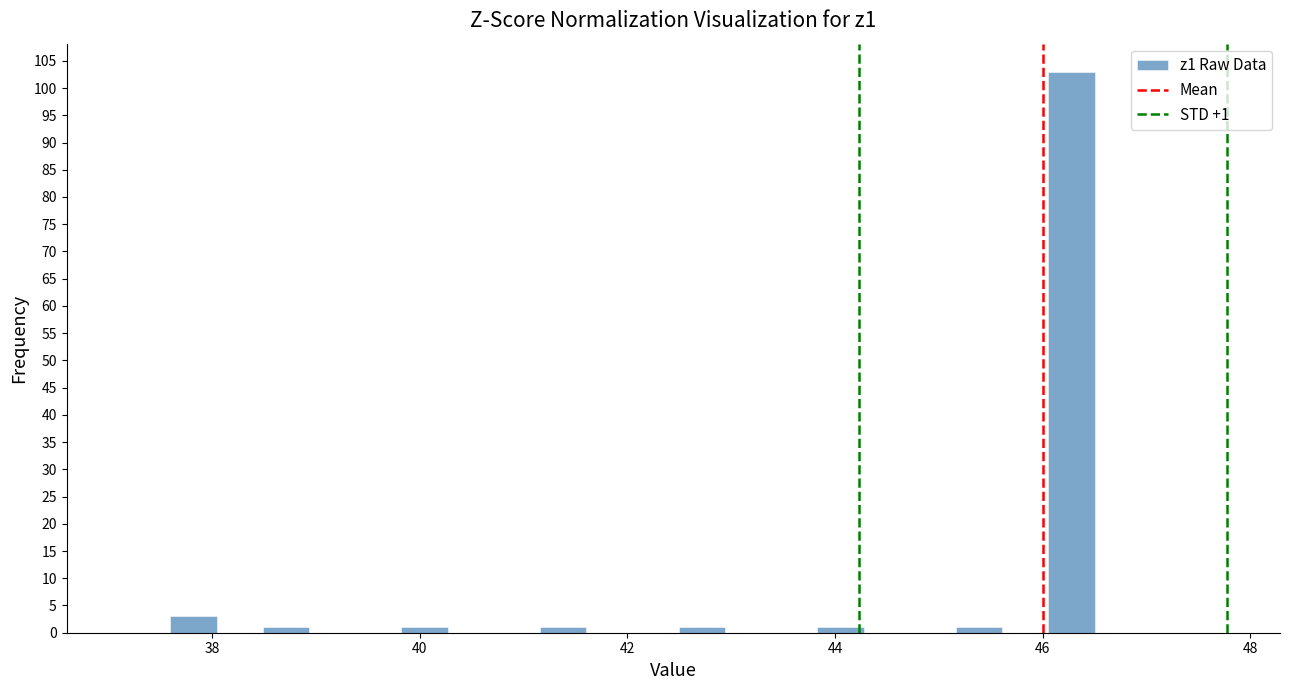

Read against the x-axis, roughly where is the centre of the tallest bar?

46.2